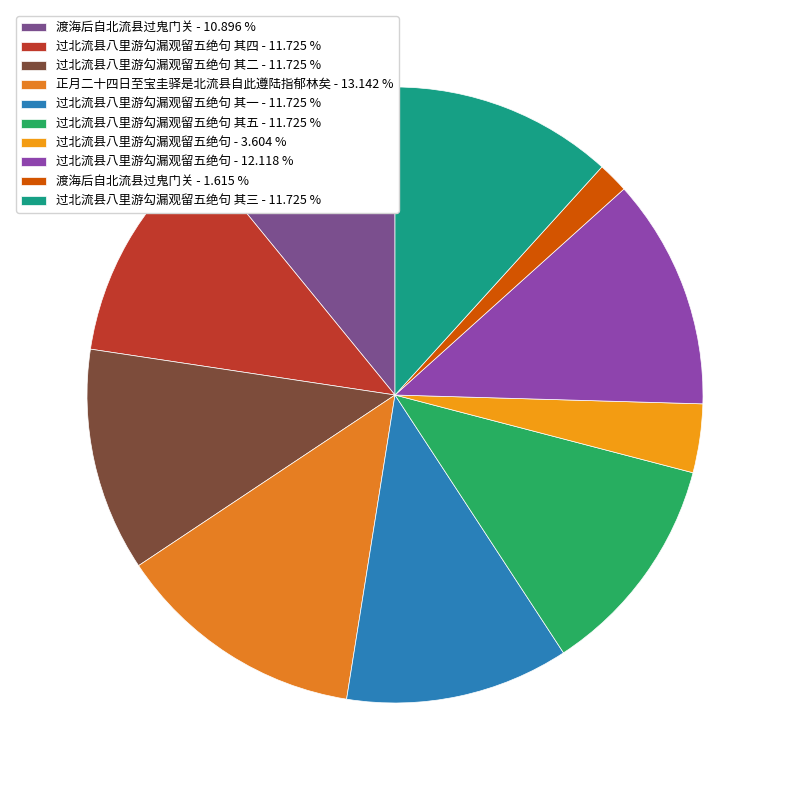

Rank the categories by value from lowest to highest.

渡海后自北流县过鬼门关, 过北流县八里游勾漏观留五绝句, 渡海后自北流县过鬼门关, 过北流县八里游勾漏观留五绝句 其一, 过北流县八里游勾漏观留五绝句 其二, 过北流县八里游勾漏观留五绝句 其三, 过北流县八里游勾漏观留五绝句 其四, 过北流县八里游勾漏观留五绝句 其五, 过北流县八里游勾漏观留五绝句, 正月二十四日至宝圭驿是北流县自此遵陆指郁林矣